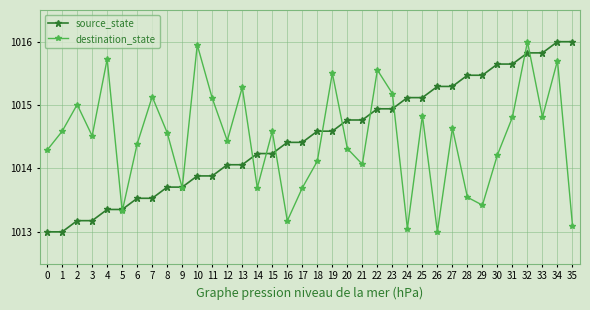

Where does the source_state series first go above 1014?

12